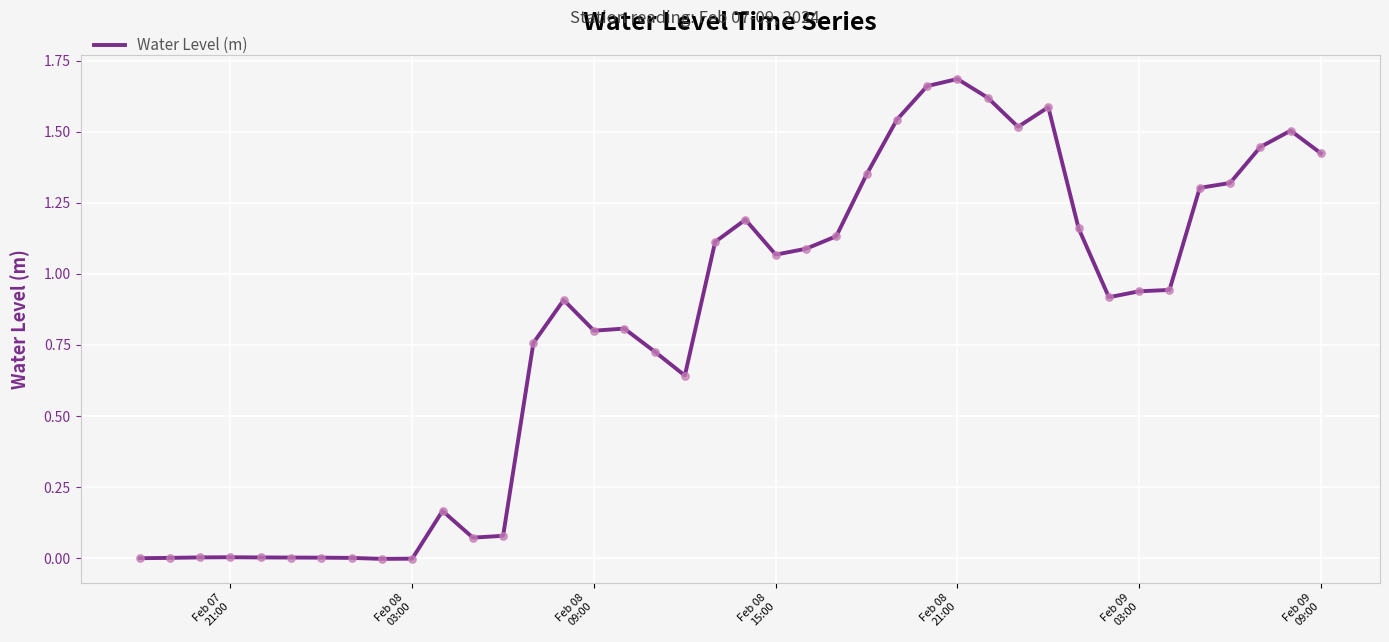

Is this an area chart (filled region under the line)?

No